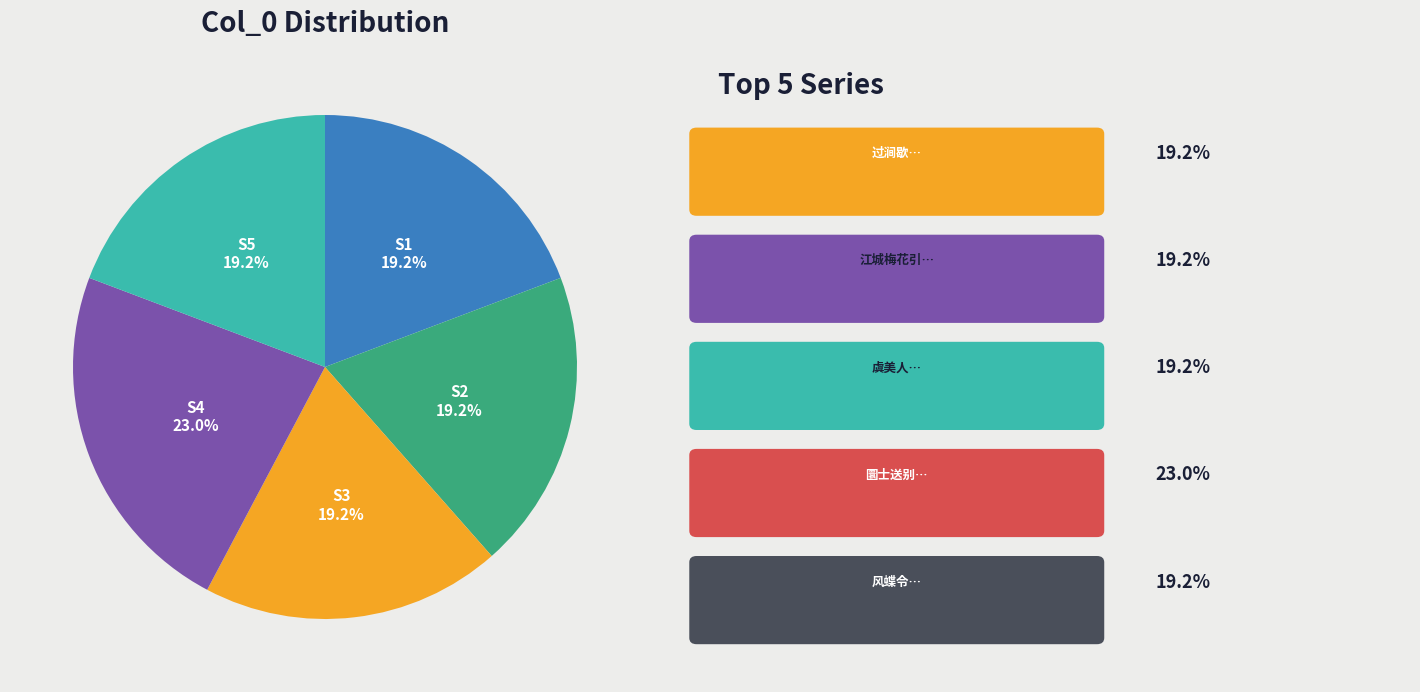

Is there a majority slice in this chart?

No